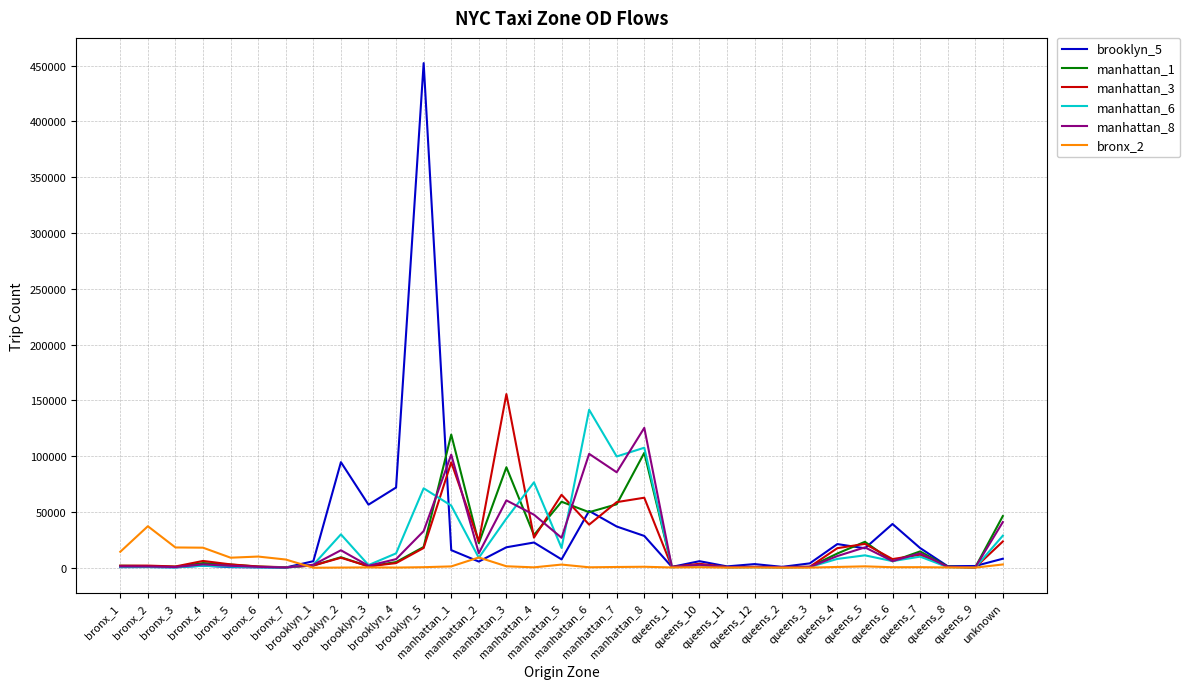

The value of bronx_2 at queens_1 is 309. True or false?

True